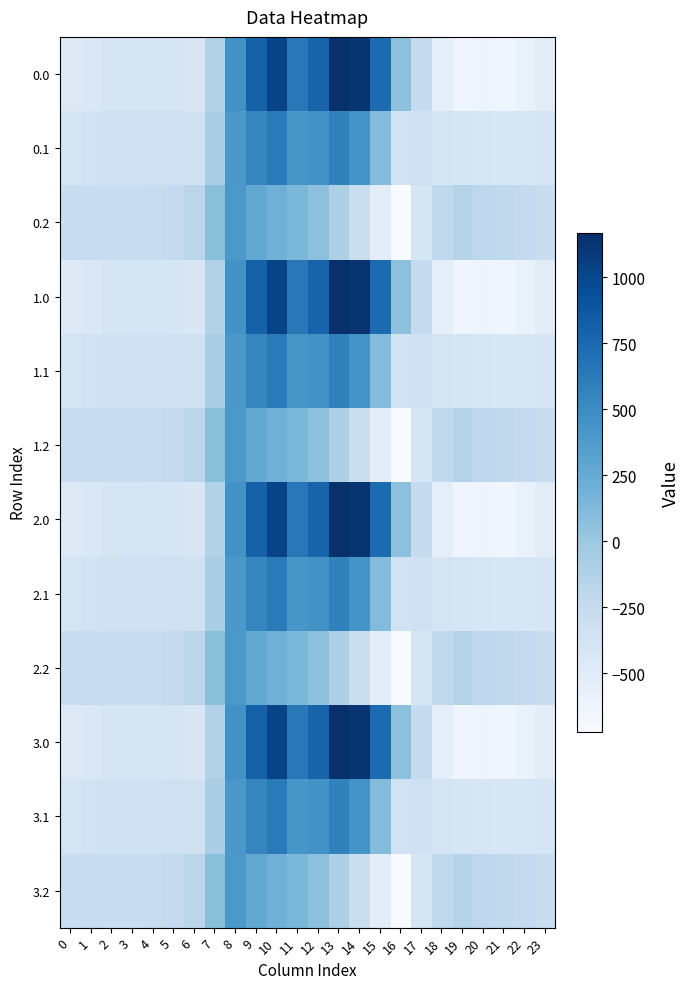

How many distinct data groups are displayed?

12